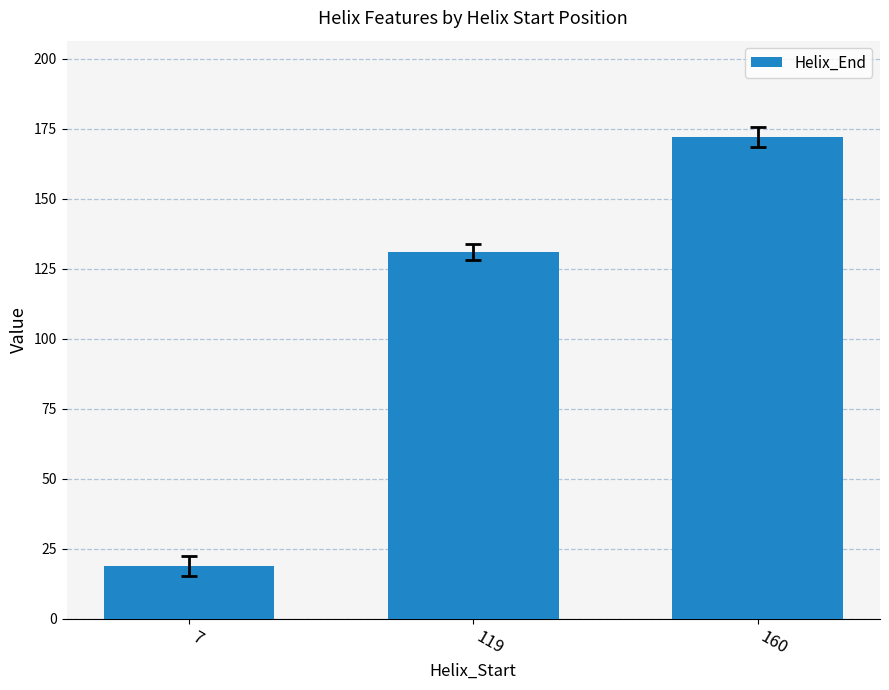

How many values are between 19 and 172?

3